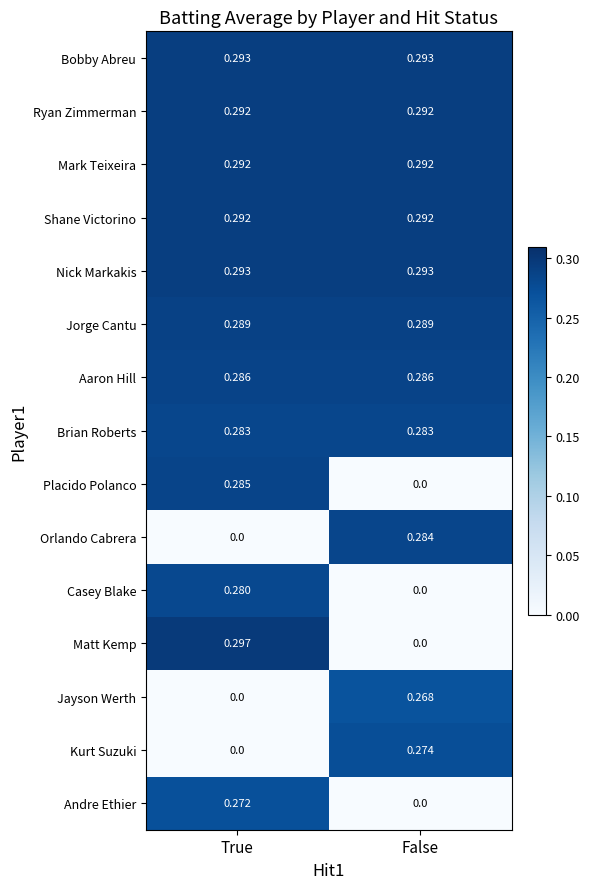

Which series has the widest spread of values?

Matt Kemp